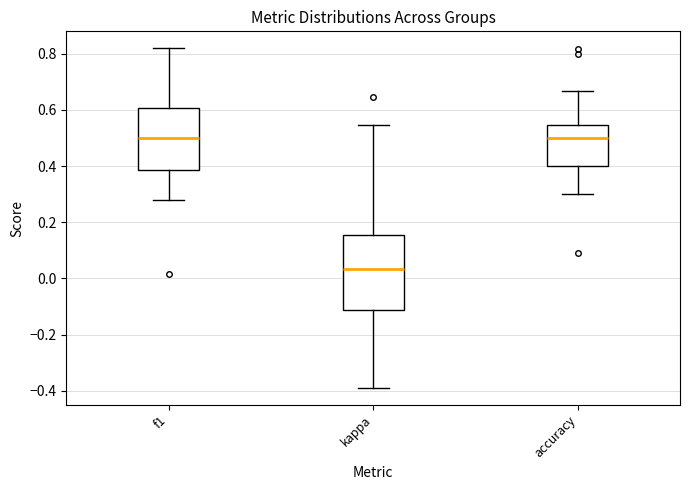

Reading left to right, read every box against the y-axis: the position of its median line, the range the box covers, and the ends of its whiskers. The values are not printed on the chart, so give them approximately, as read against the axis.

f1: median 0.50, box 0.38 to 0.60, whiskers 0.28 to 0.82
kappa: median 0.04, box -0.12 to 0.16, whiskers -0.38 to 0.54
accuracy: median 0.50, box 0.40 to 0.54, whiskers 0.30 to 0.66